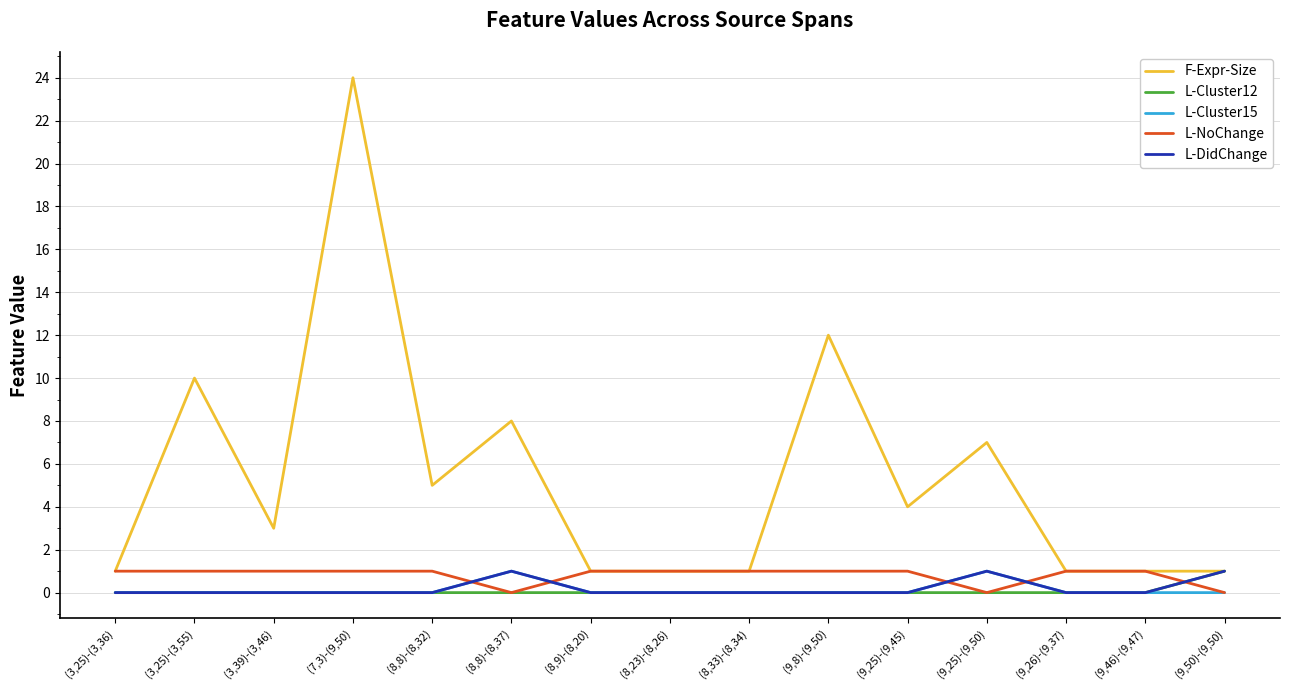

At which label does F-Expr-Size reach its peak?

(7,3)-(9,50)